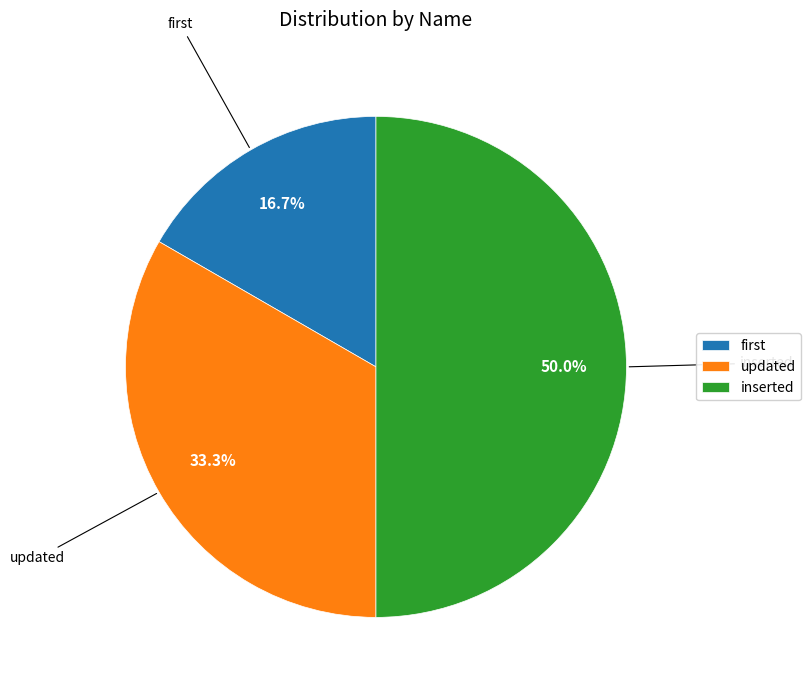

True or false: inserted accounts for 61% of the total.

False